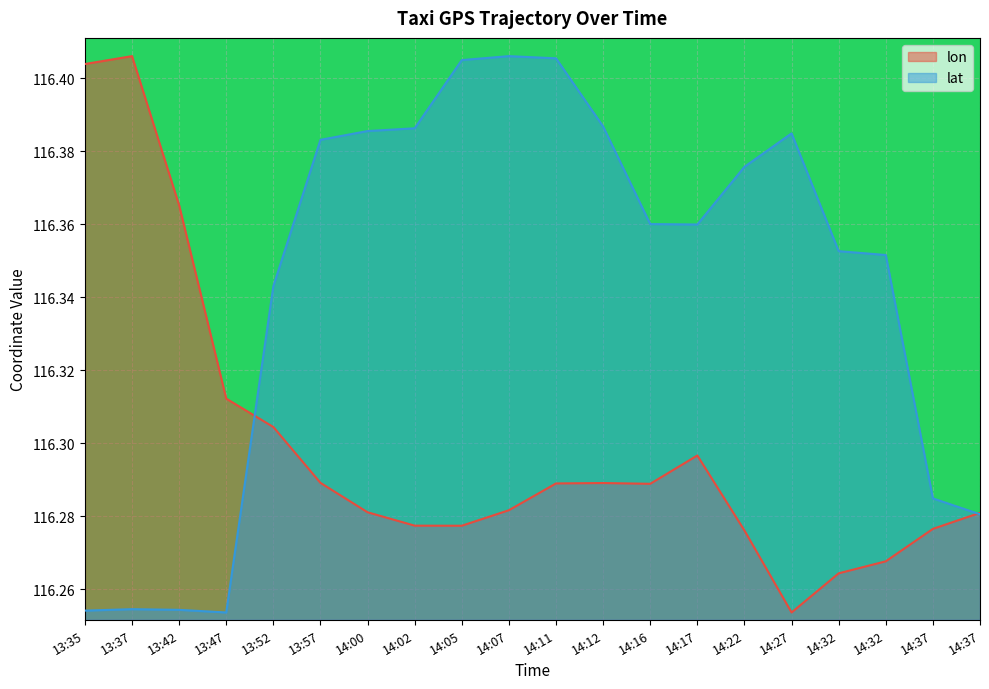

Is the value of lon at 13:37 greater than the value of lat at 14:32?

Yes